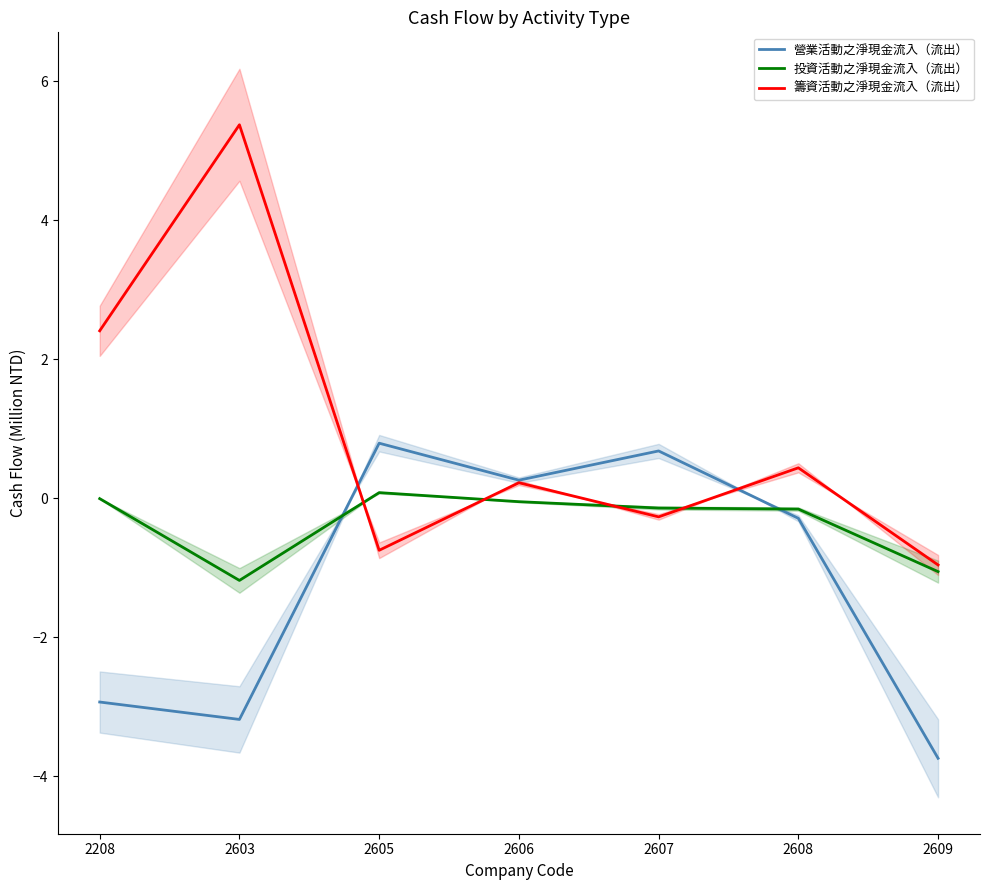

The value of 投資活動之淨現金流入（流出） at 2609 is -1.5. True or false?

False